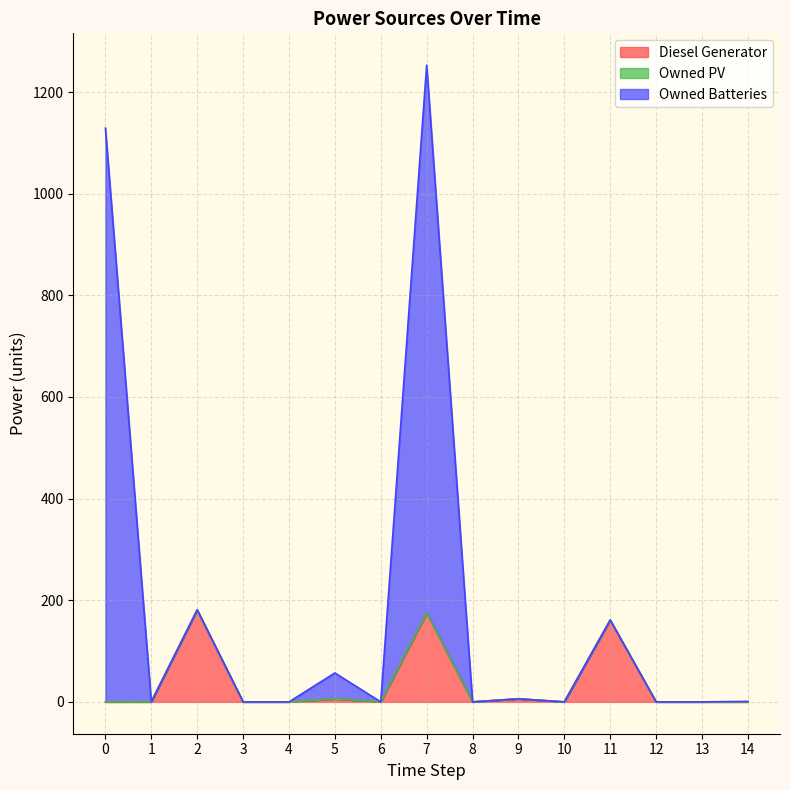

What is the sum of all Diesel Generator values?

529